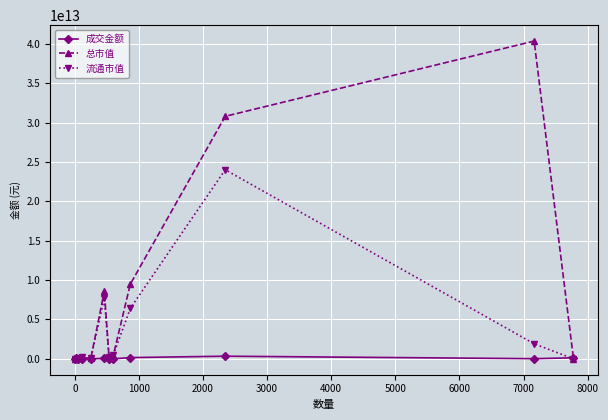

True or false: 总市值 has more than 1 points higher than both neighbors.

True